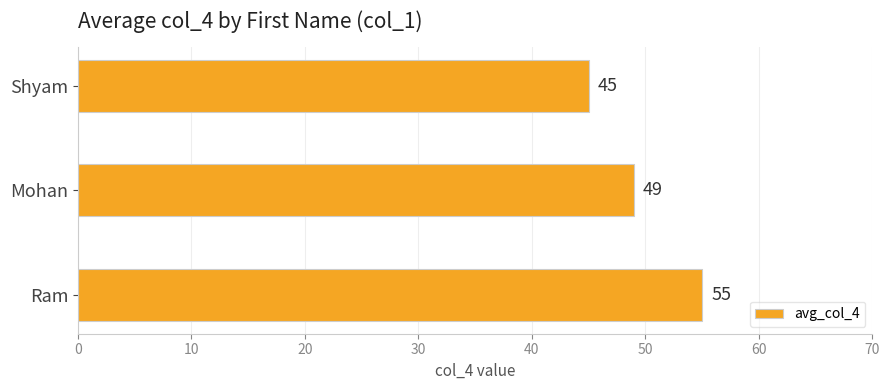

How many bars are there in total?

3